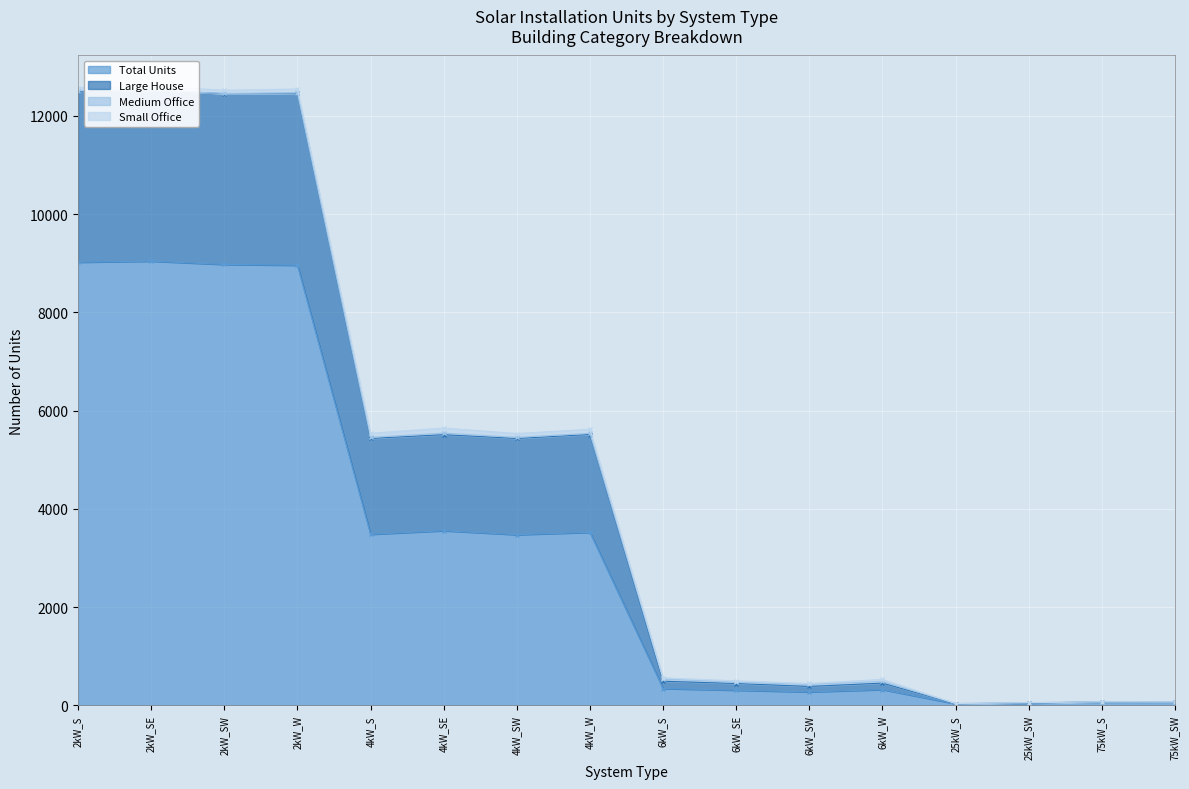

True or false: Large House and Total Units intersect in this chart.

False